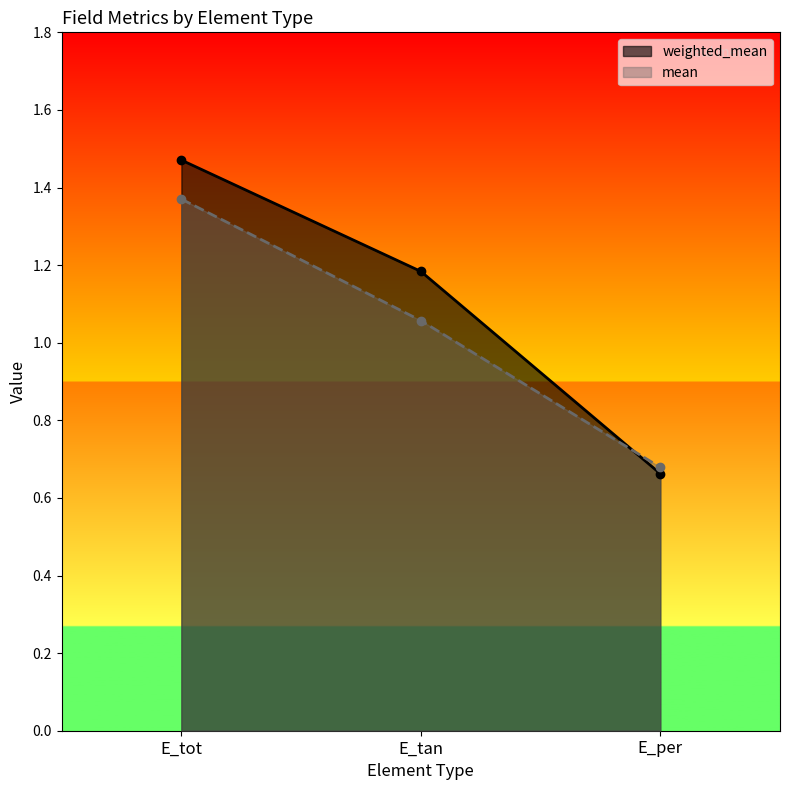

What is the value of the weighted_mean point at the 3rd from the left?

0.7